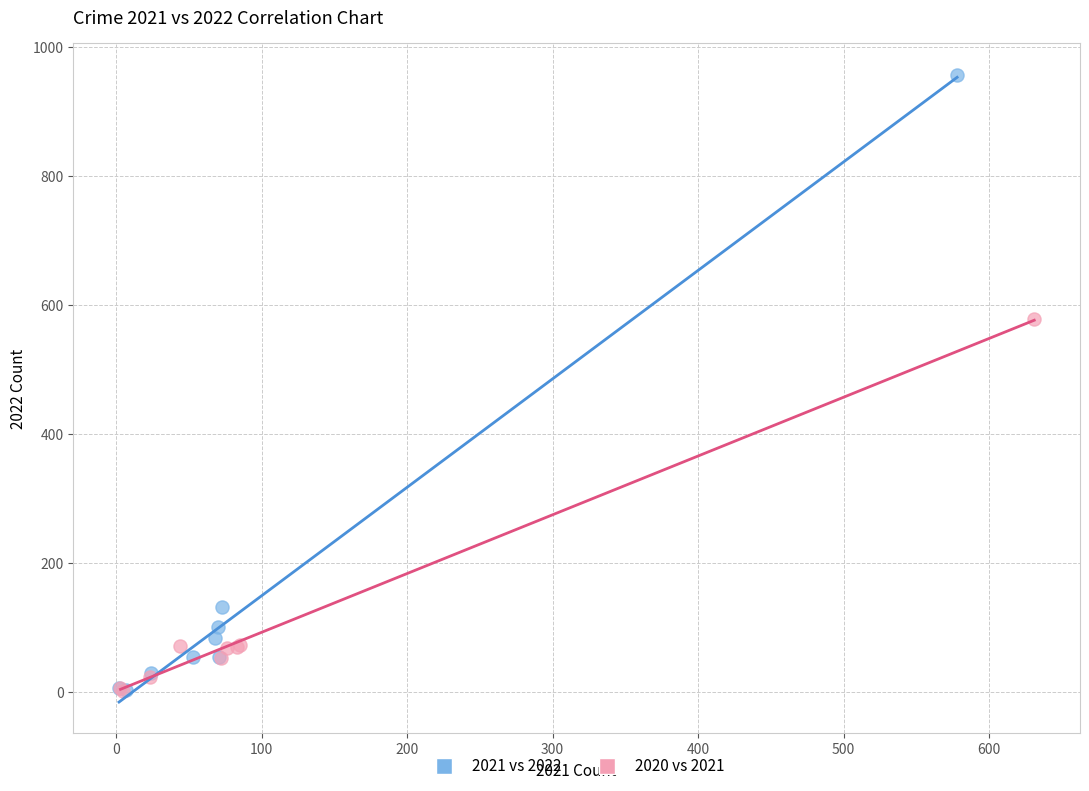

Which series reaches the maximum Y coordinate?

2021 vs 2022